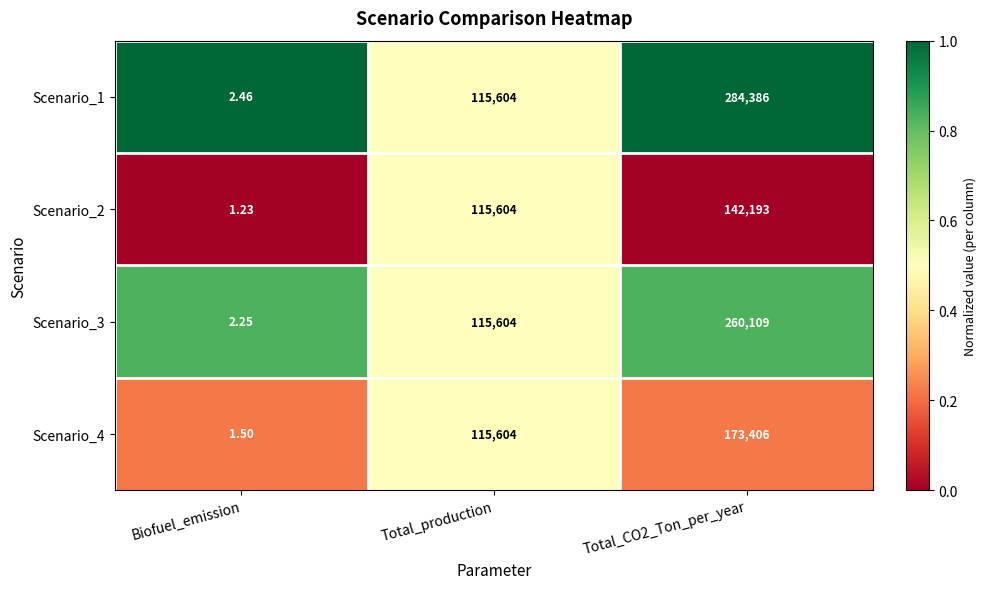

At which label does Scenario_4 reach its minimum?

Biofuel_emission